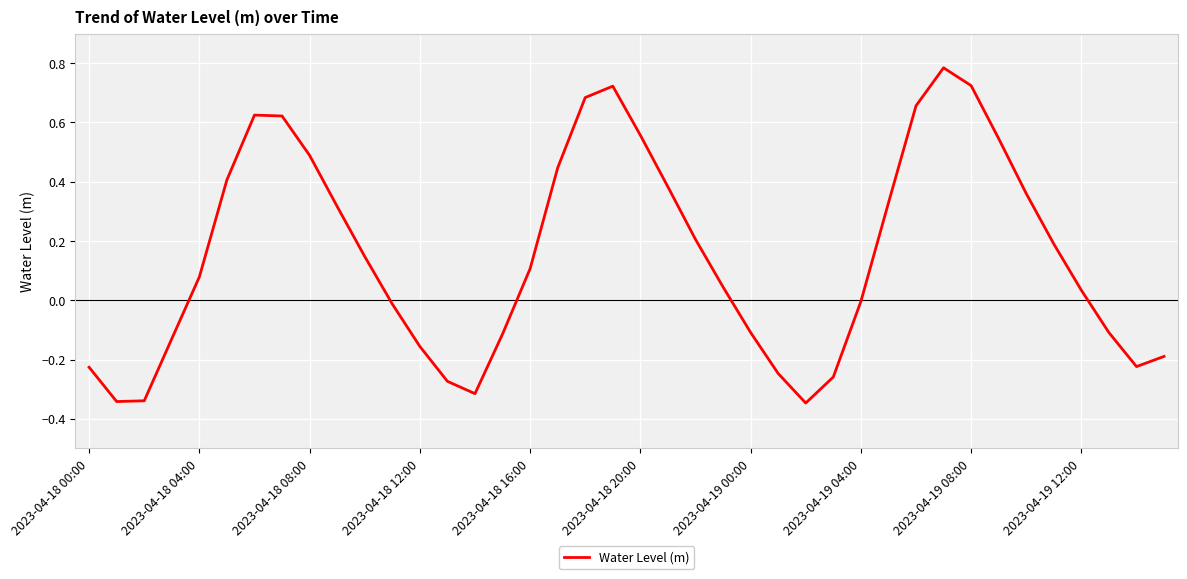

What is the difference between the maximum and minimum values?

1.1